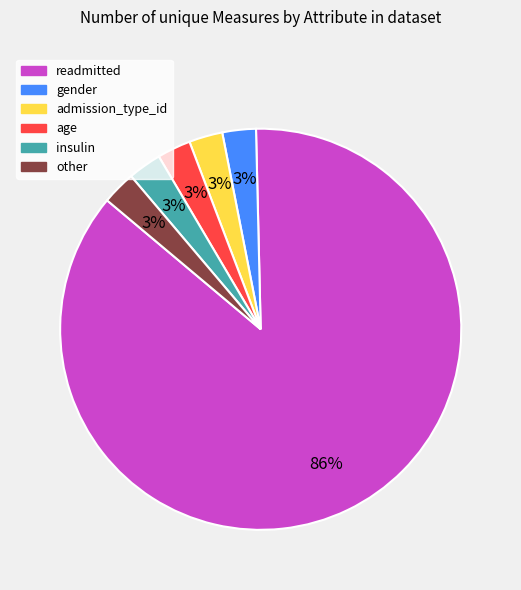

What is the largest slice in the pie chart?

readmitted